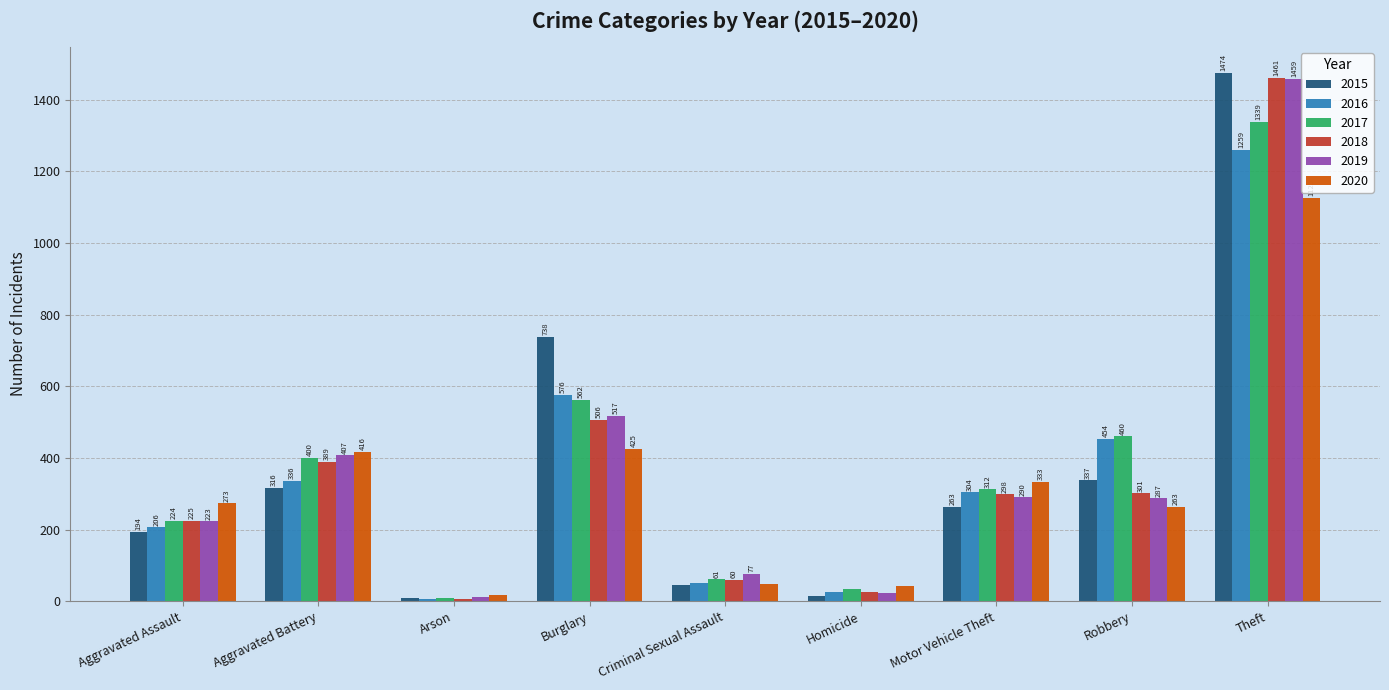

What is the approximate value of 2016 at Burglary, to the nearest 10?

580